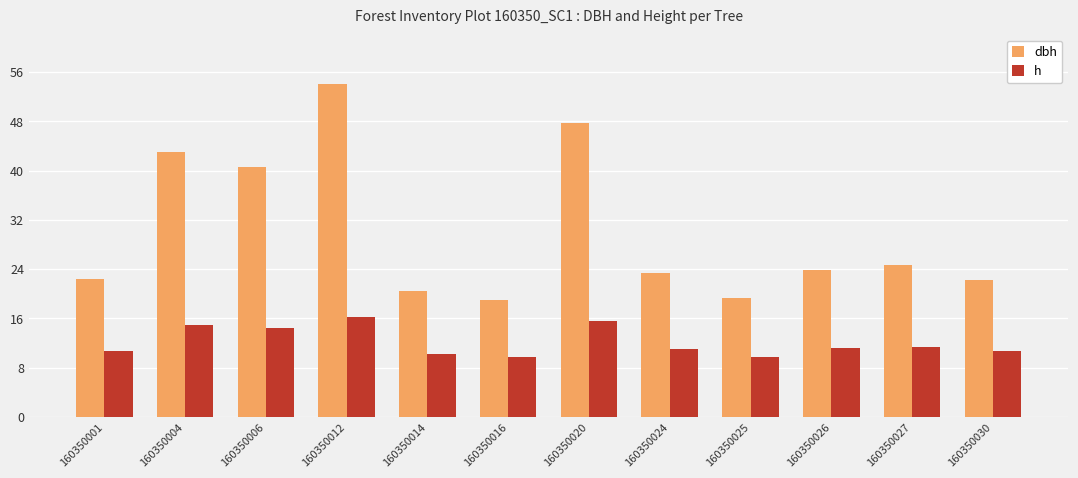

What is the sum of all h values?

145.5